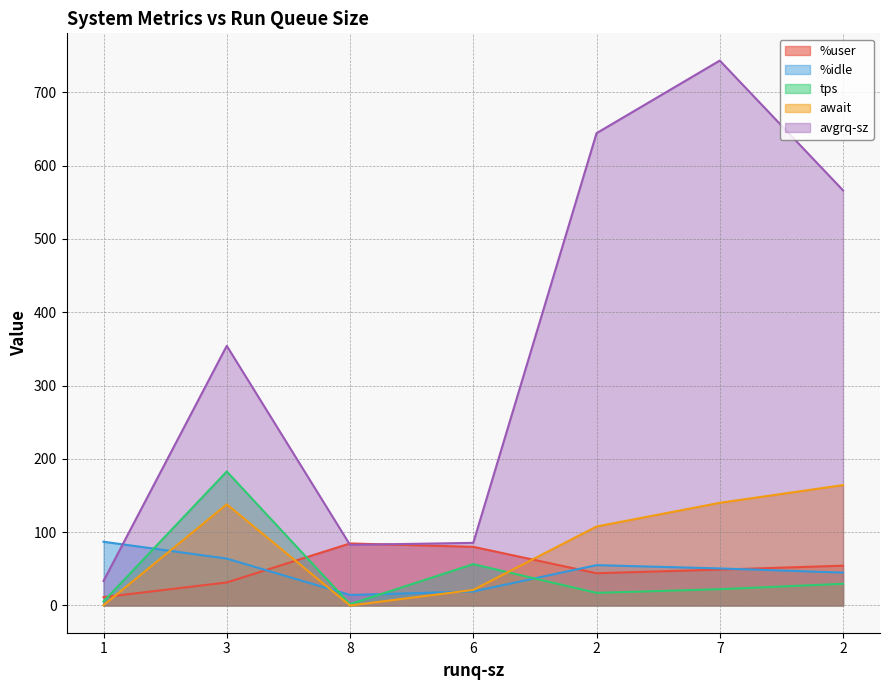

Read the avgrq-sz value at 2.

644.3